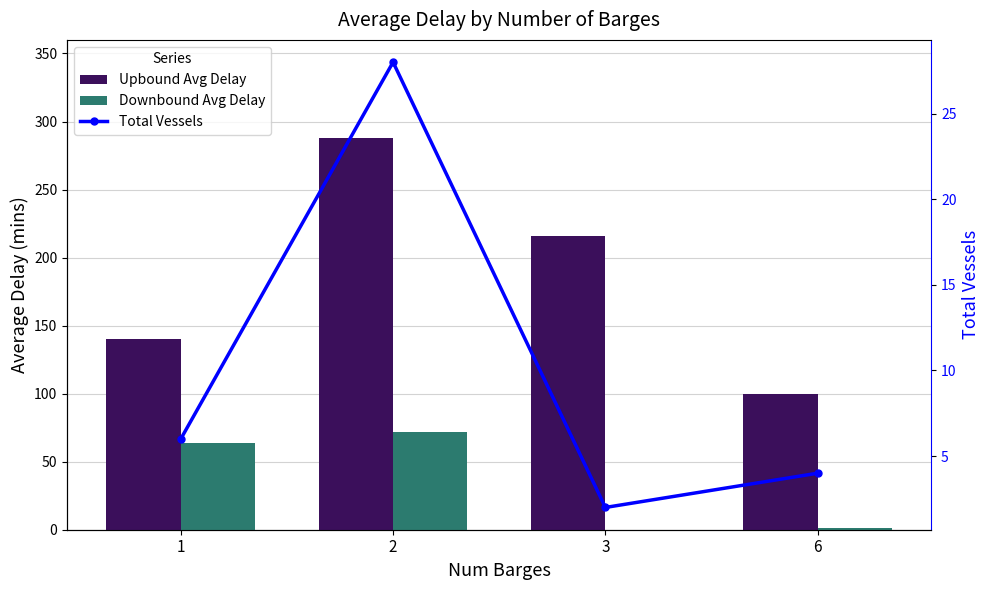

What is the spread (max minus min) of values at 6?

99